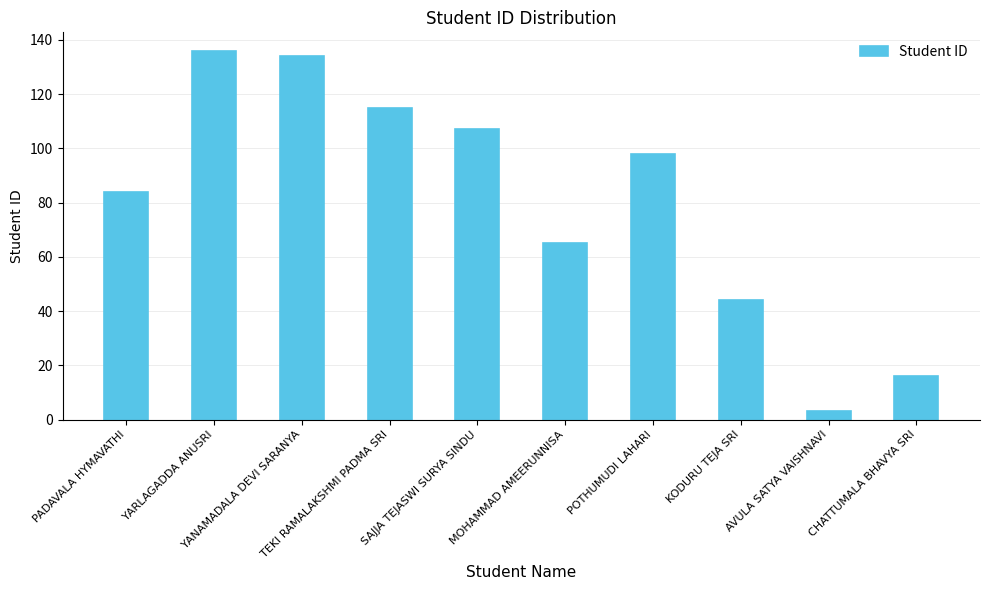

Read the value at POTHUMUDI LAHARI, to the nearest 10.

100